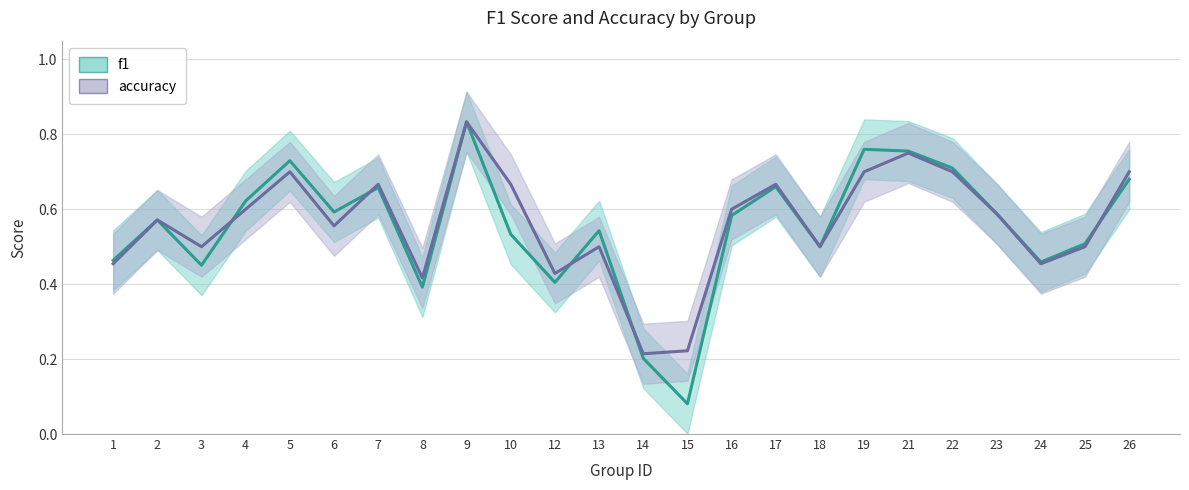

What value does the accuracy series have at 14?

0.2